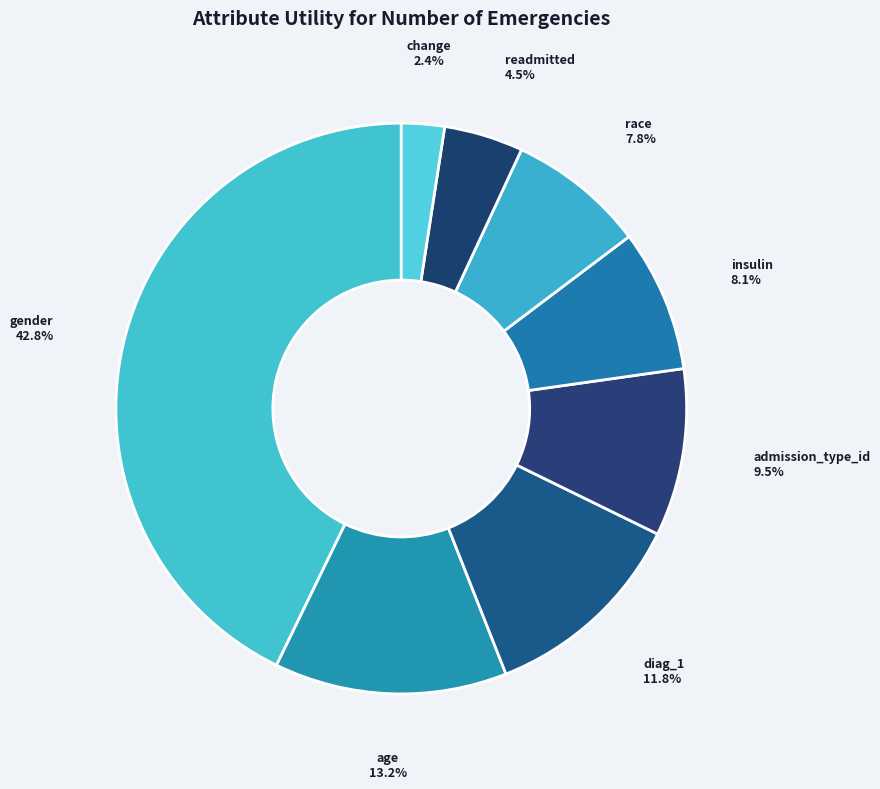

Does any single category account for the majority?

No